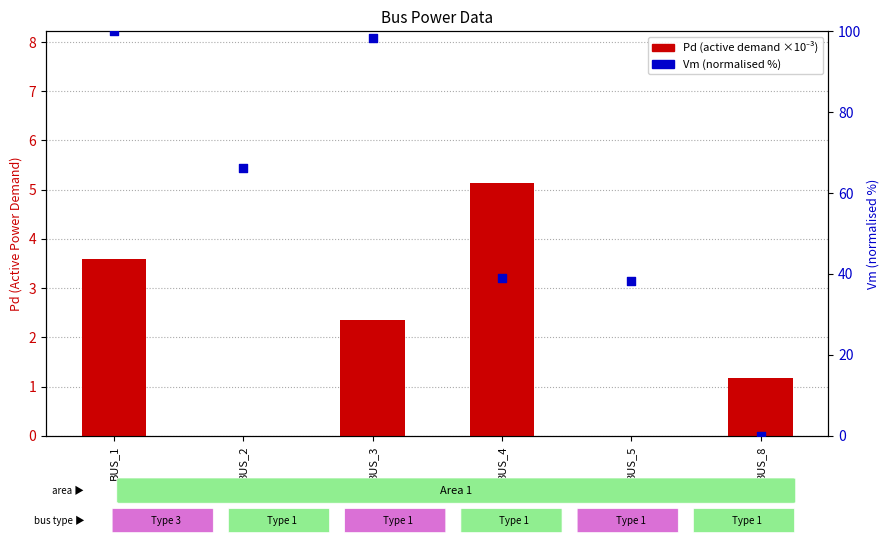

What are all the series names shown in the legend?

Pd (×10⁻³), Vm (norm %)